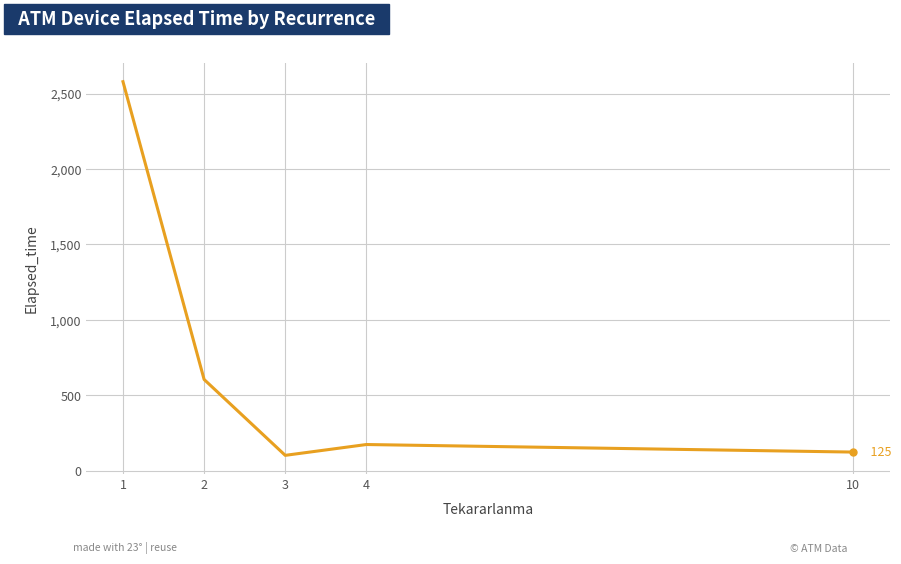

Reading right to left, extract all data points from this chart.

125.0	175.0	103.3	606.0	2578.3